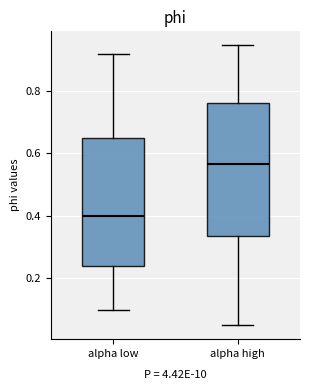

Where does the upper whisker of the box for alpha low end on the y-axis? The values are not printed on the chart, so give them approximately, as read against the axis.

0.92